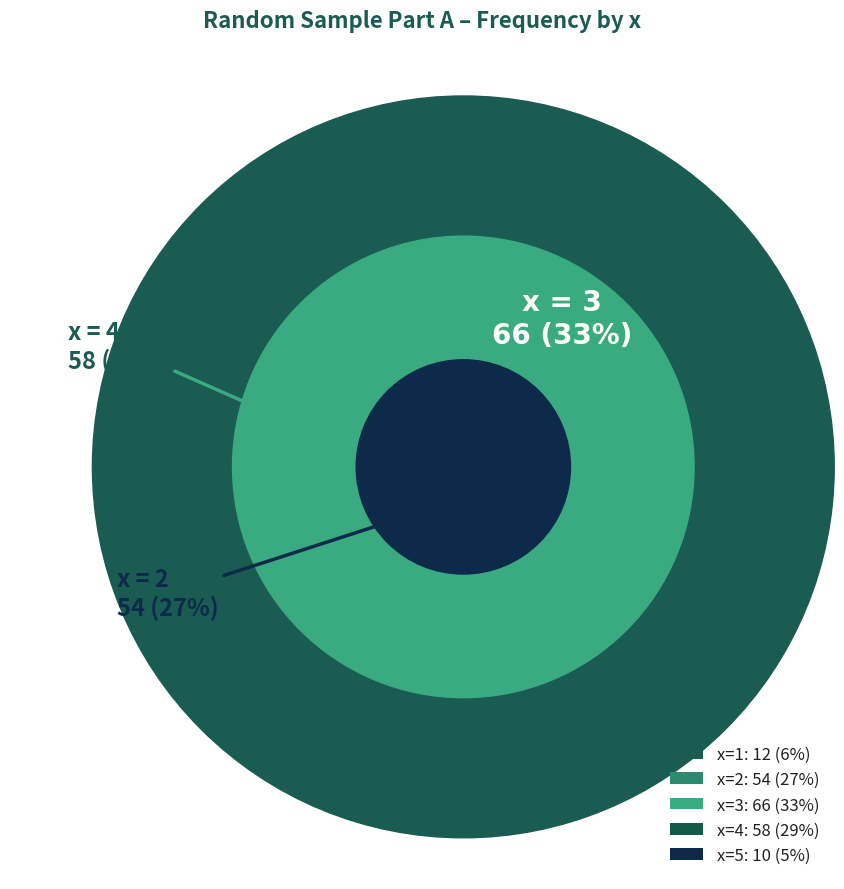

Does 2 represent more than half of the total?

No